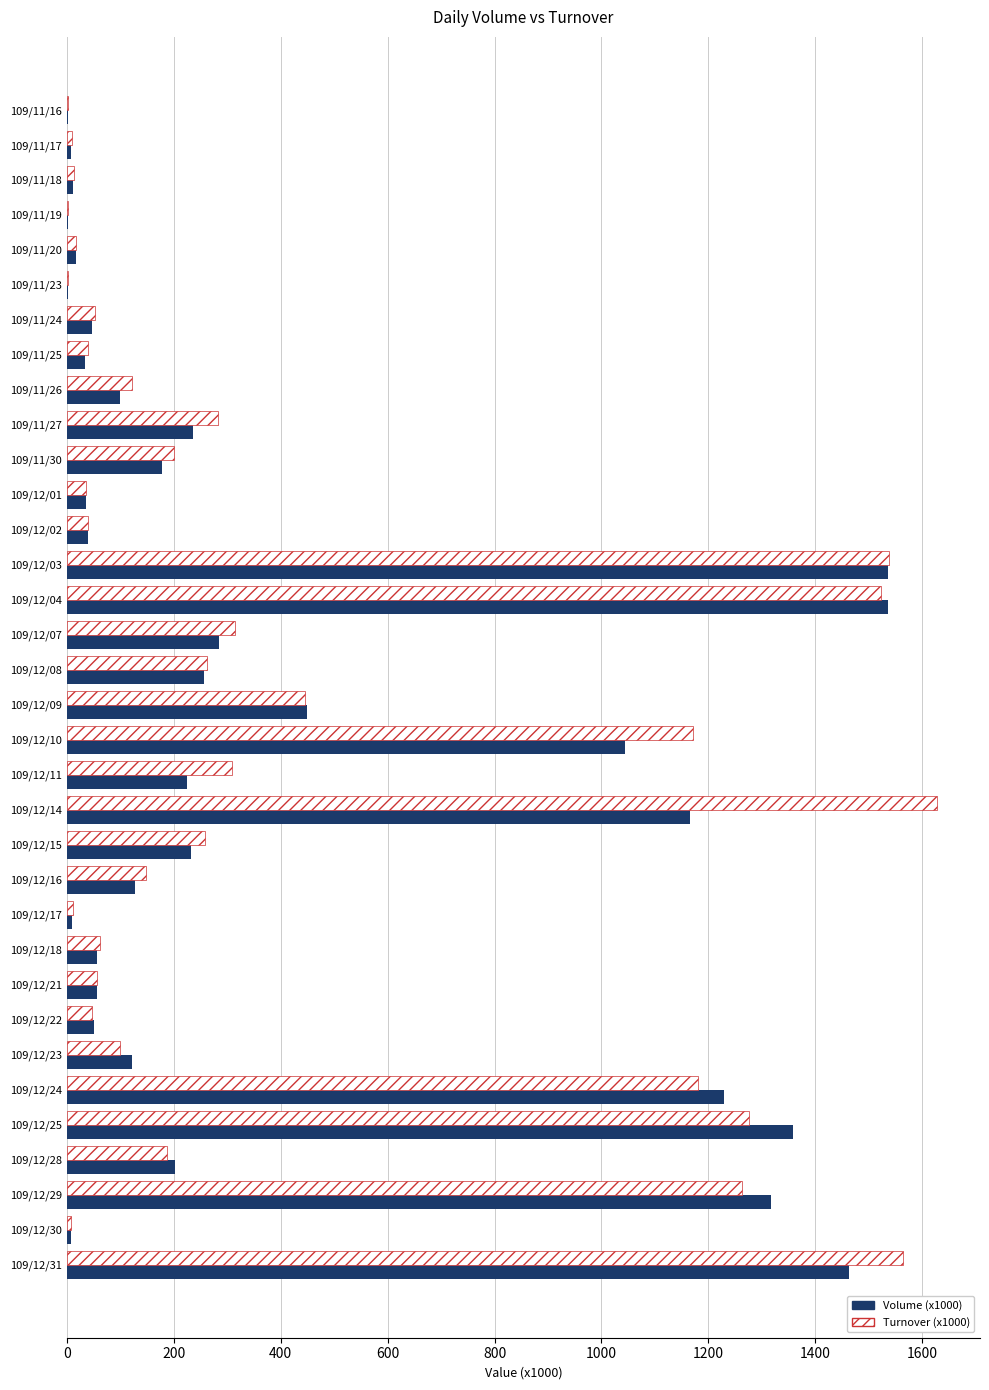

Which label corresponds to the largest value in the chart?

109/12/14